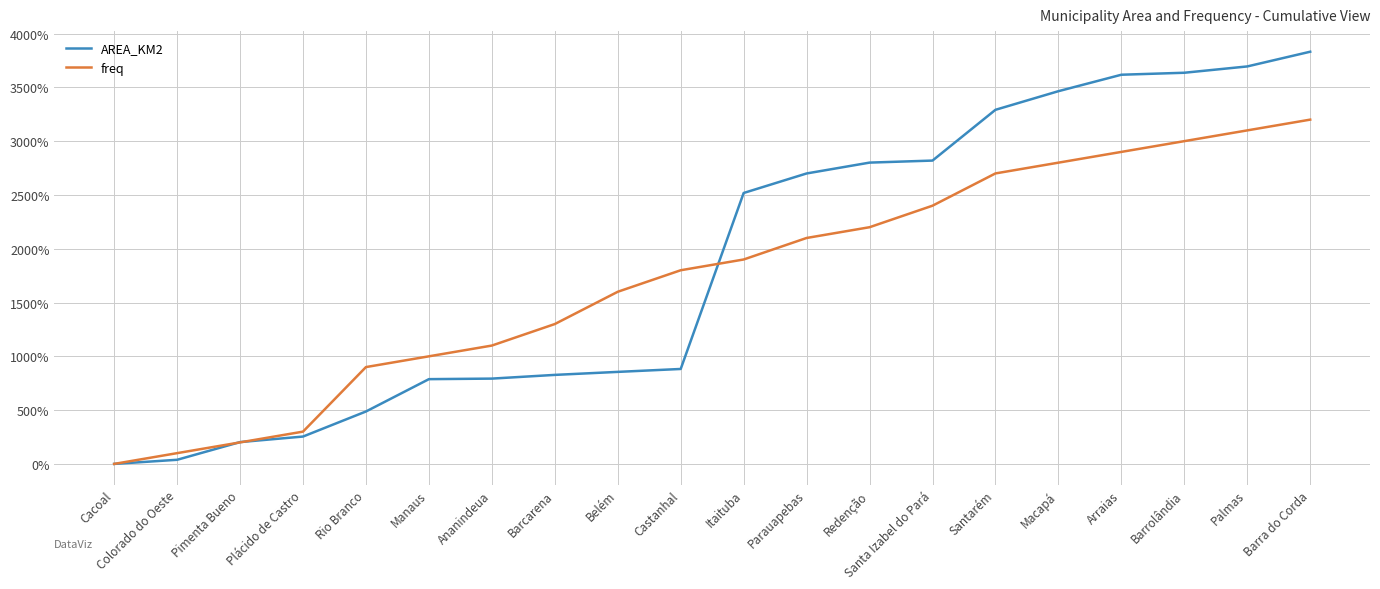

Rank the series by their average value, from highest to lowest.

AREA_KM2, freq